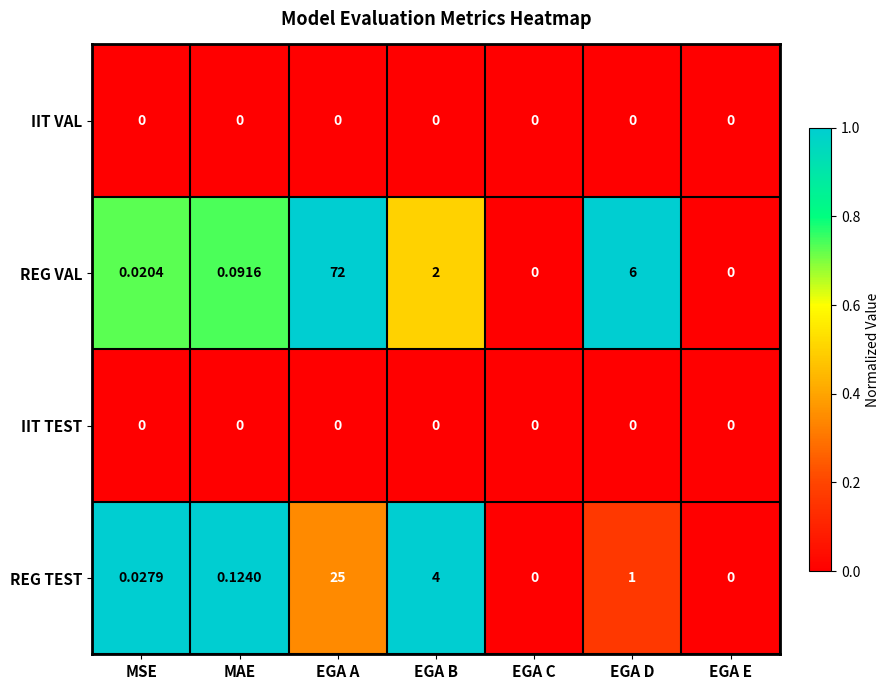

At which category is the sum across all series the highest?

EGA A